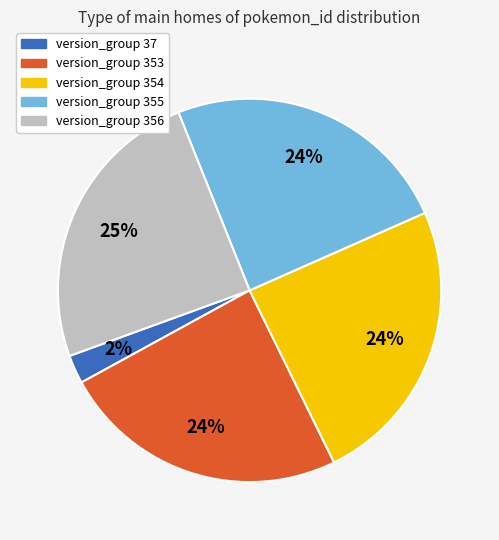

Is there any slice that represents more than half of the pie?

No